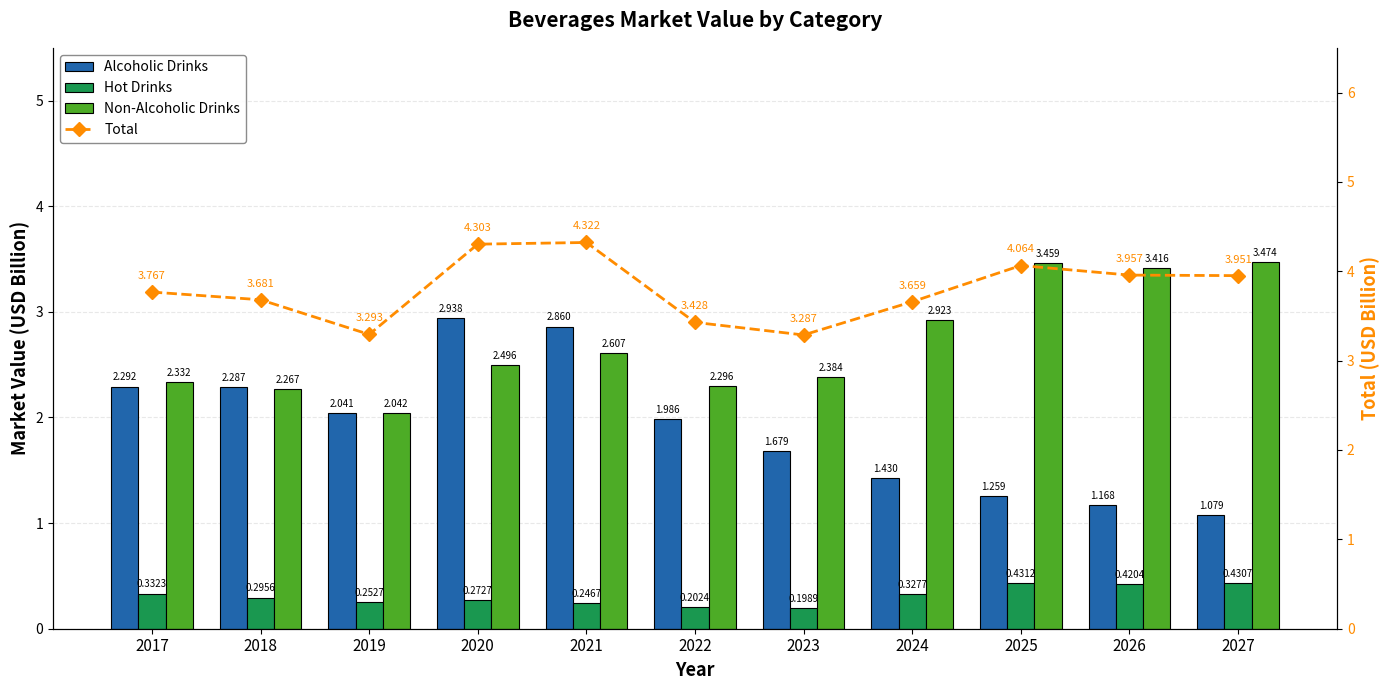

What is the value of the Non-Alcoholic Drinks bar at the 11th from the left?

3.5